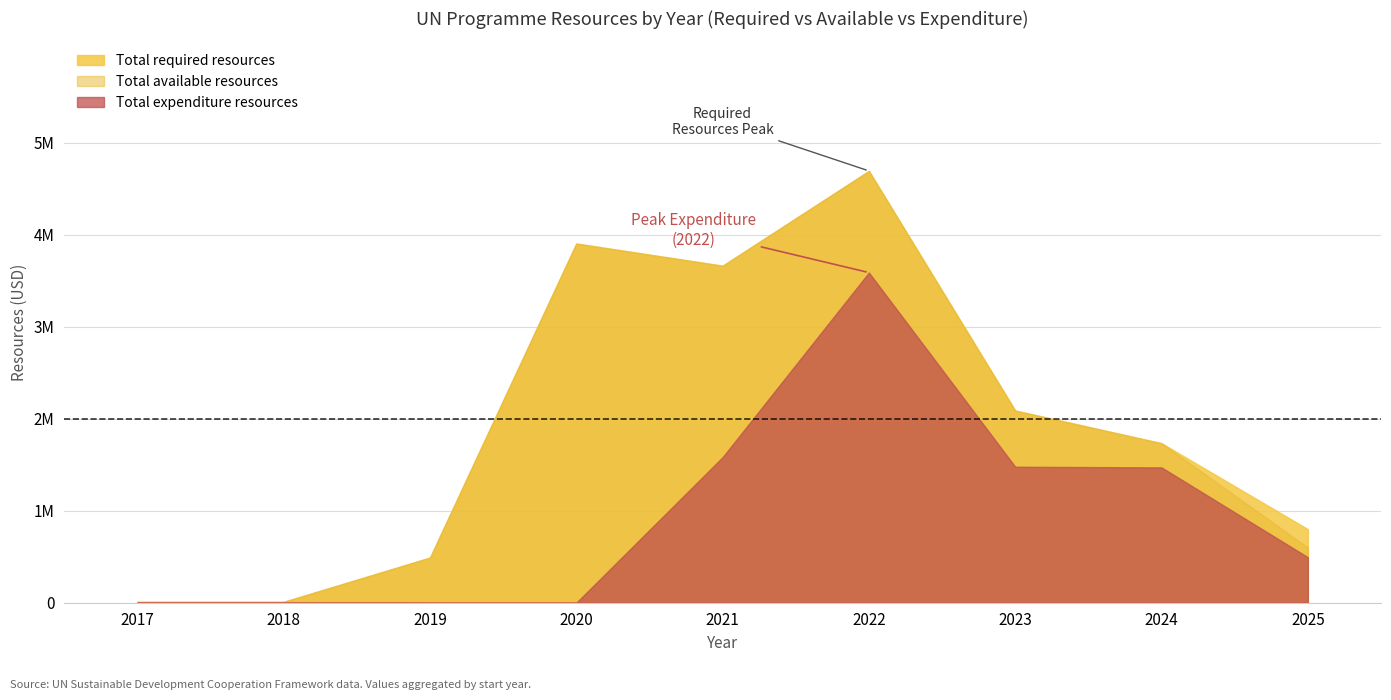

The value of Total available resources at 2021 is 3664733. True or false?

True